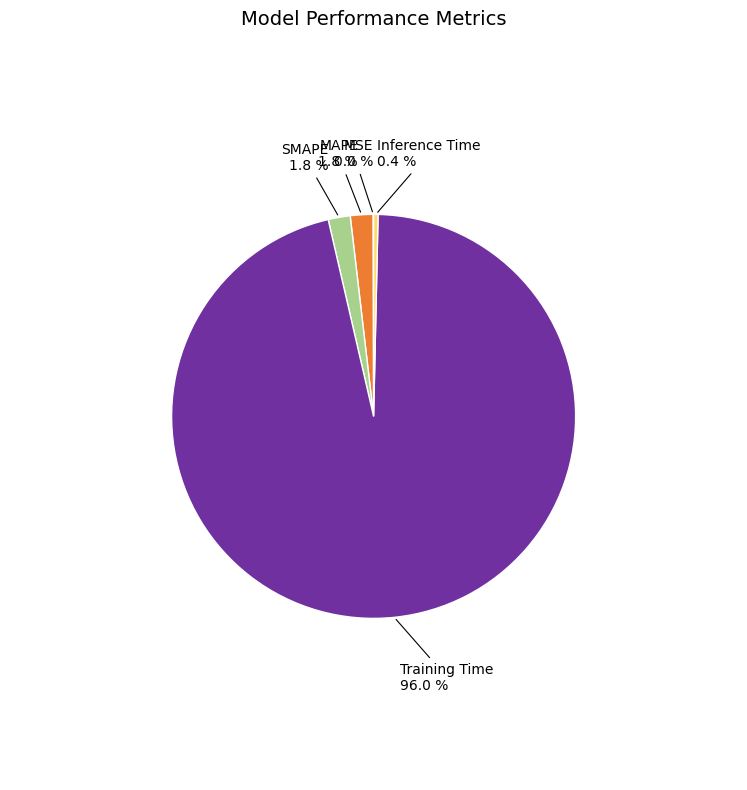

Is Training Time the majority of the pie?

Yes